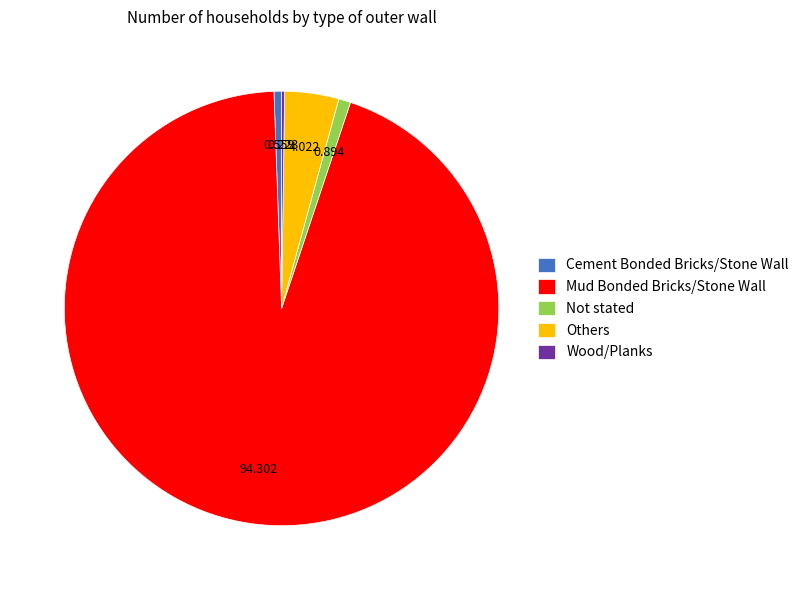

Which has a higher value, Mud Bonded Bricks/Stone Wall or Not stated?

Mud Bonded Bricks/Stone Wall